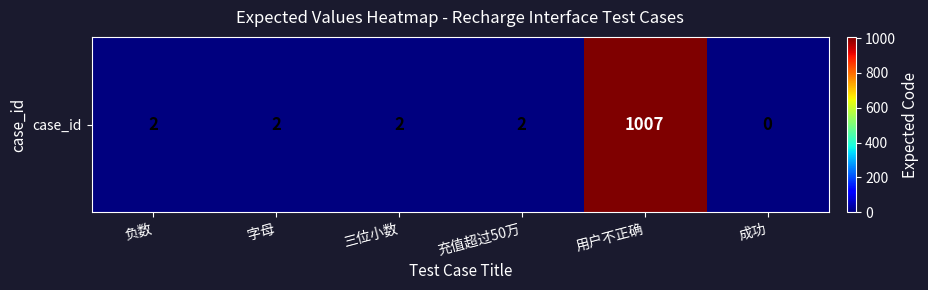

What is the change in value from 字母 to 成功?

-2